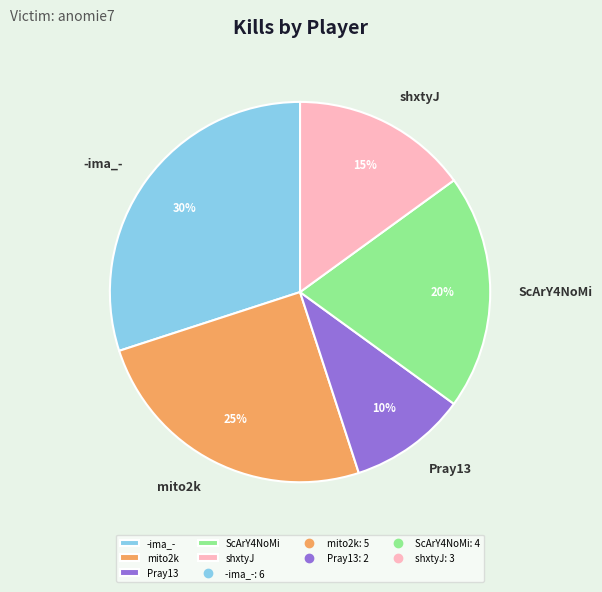

Do Pray13 and ScArY4NoMi together represent more than half of the pie?

No